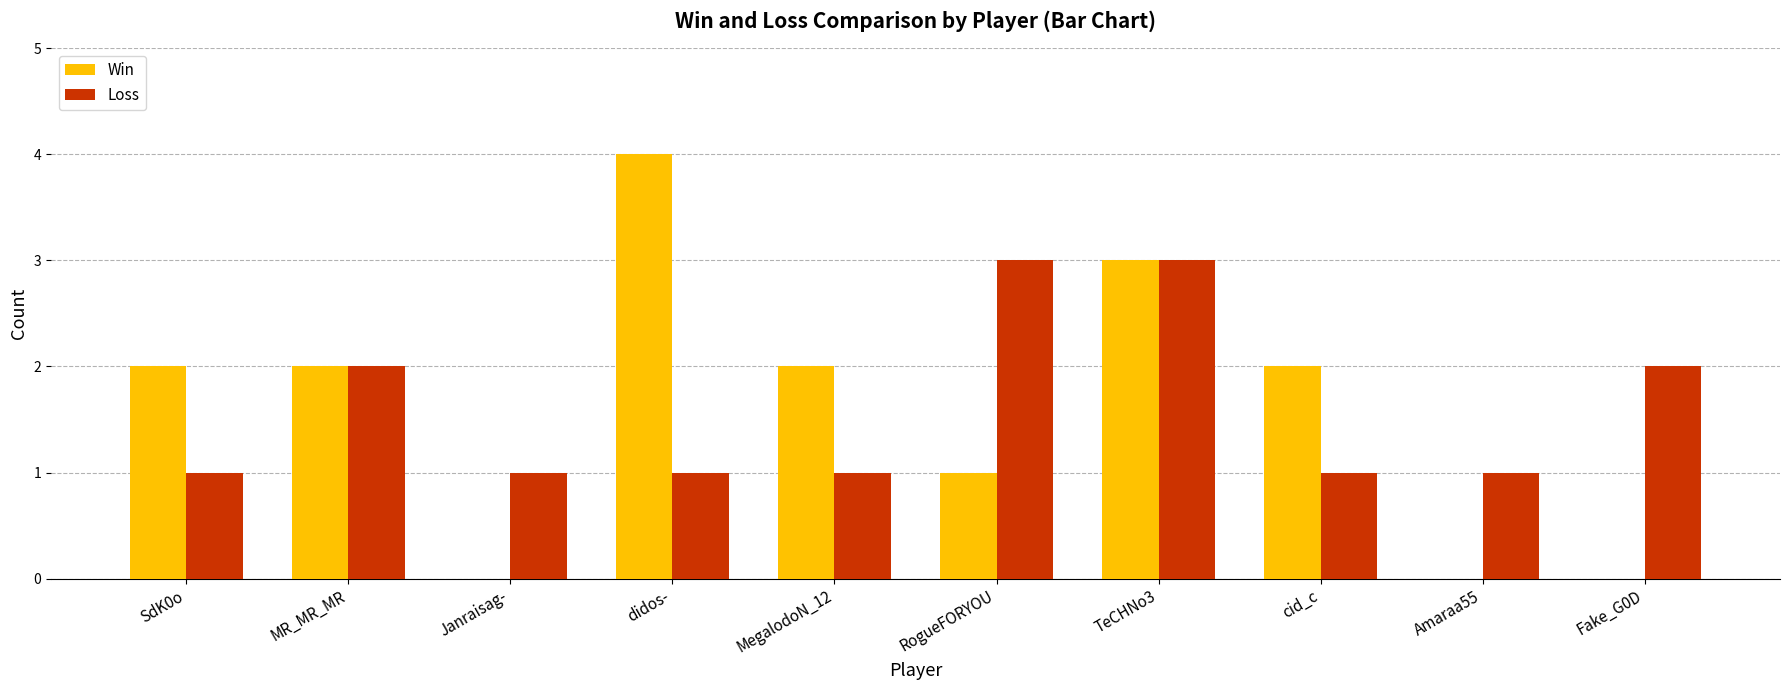

Which series has the largest range (max minus min)?

Win